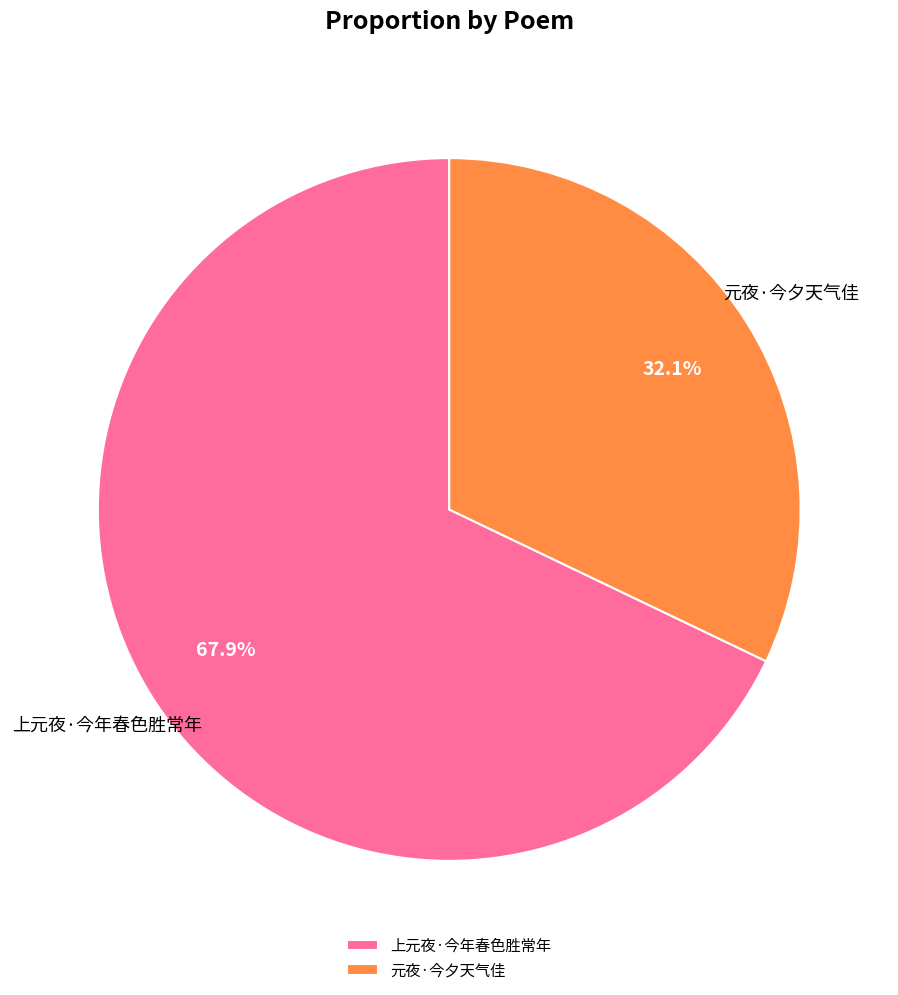

True or false: 元夜·今夕天气佳 accounts for 21% of the total.

False